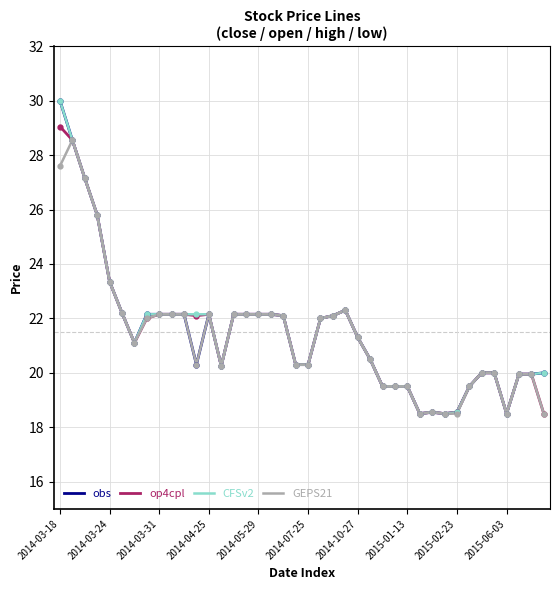

What is the highest value of the op4cpl series?

29.1